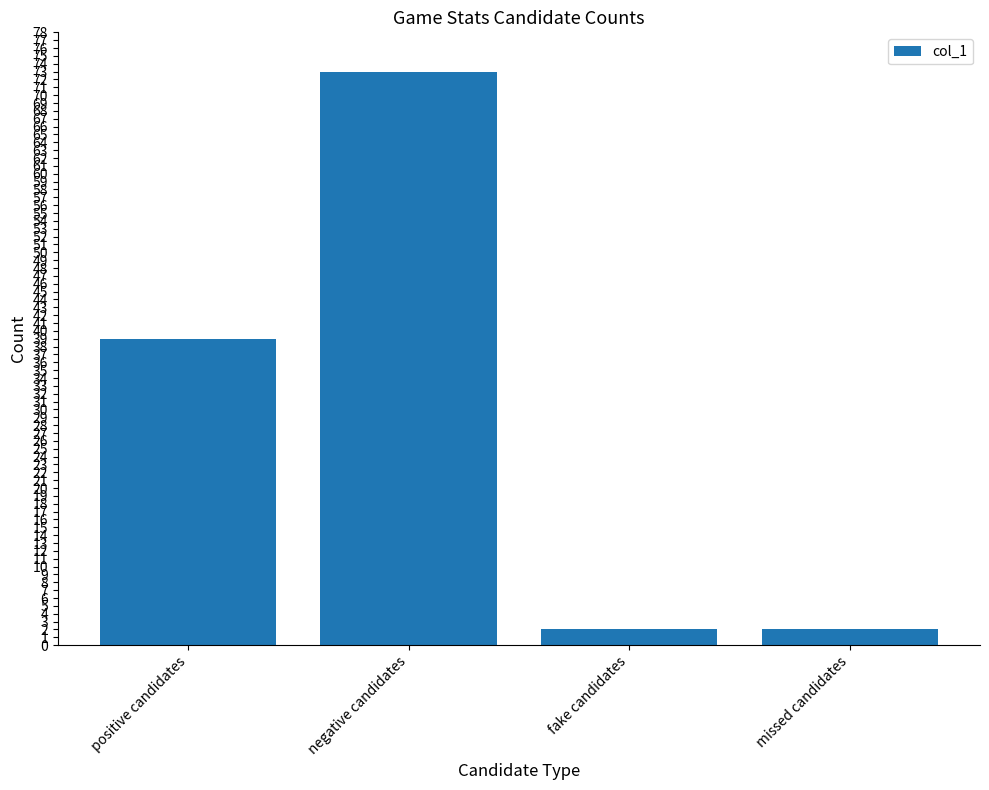

Reading left to right, transcribe all the data shown in this chart.

39	73	2	2